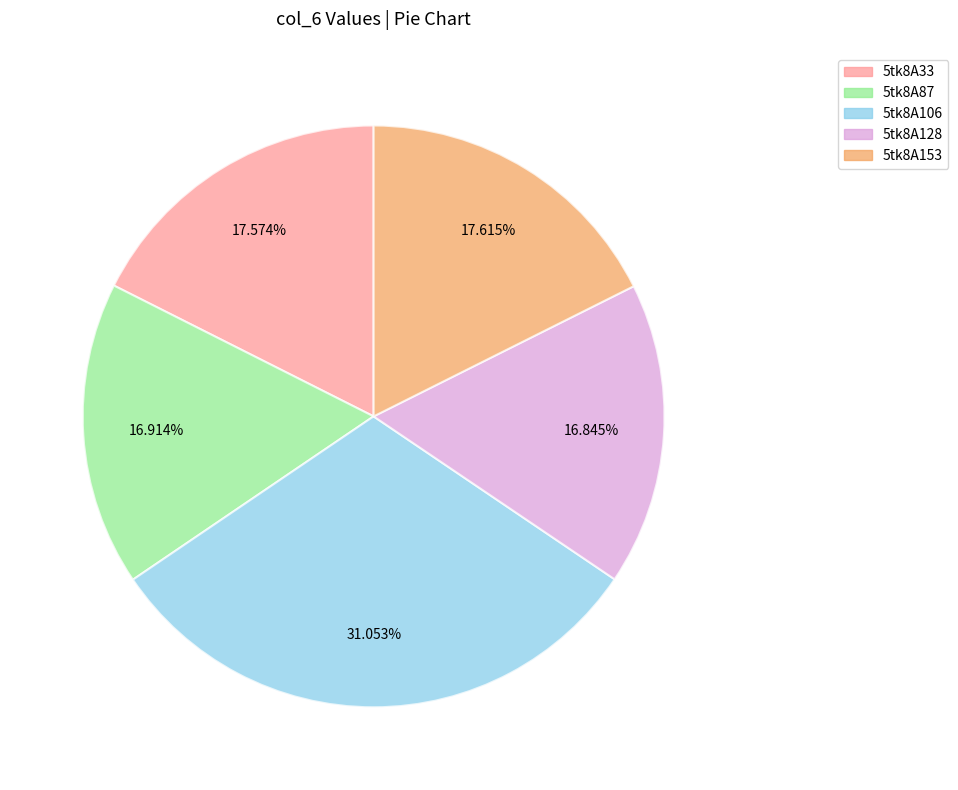

Does any single category account for the majority?

No